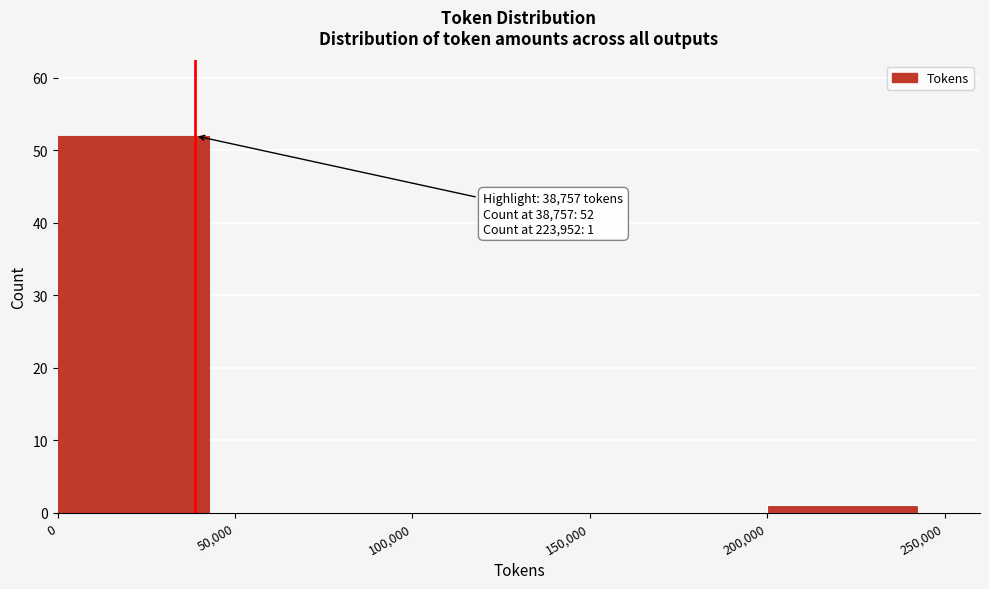

Over which range of the x-axis is the bar tallest?

0 to 50,000